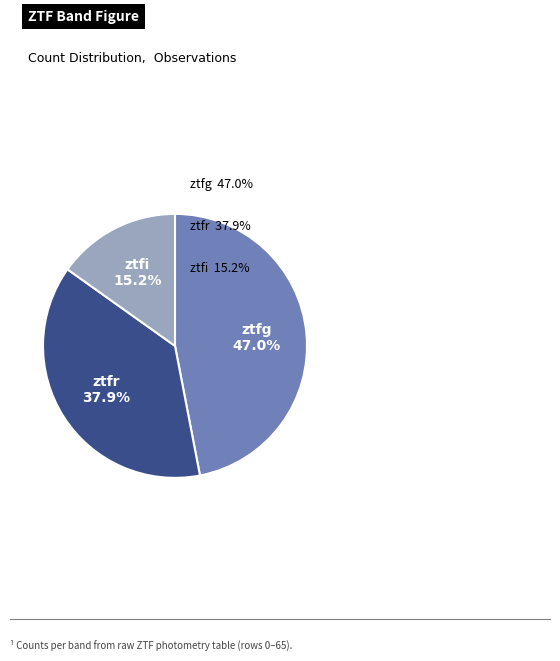

Is there any slice that represents more than half of the pie?

No